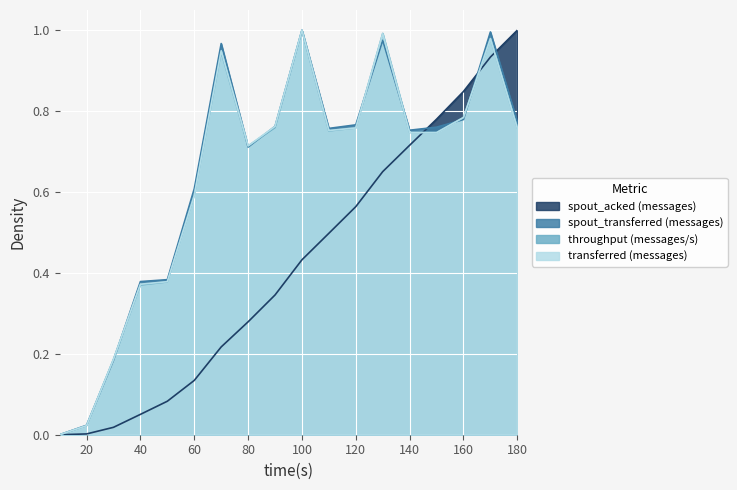

Reading left to right, list all the values displayed in this chart.

transferred (messages): 0.0	0.0	0.2	0.4	0.4	0.6	0.9	0.7	0.8	1.0	0.8	0.8	1.0	0.7	0.7	0.8	1.0	0.8
throughput (messages/s): 0.0	0.0	0.2	0.4	0.4	0.6	0.9	0.7	0.8	1.0	0.8	0.8	1.0	0.7	0.7	0.8	1.0	0.8
spout_transferred (messages): 0.0	0.0	0.2	0.4	0.4	0.6	1.0	0.7	0.8	1.0	0.8	0.8	1.0	0.8	0.8	0.8	1.0	0.8
spout_acked (messages): 0.0	0.0	0.0	0.1	0.1	0.1	0.2	0.3	0.3	0.4	0.5	0.6	0.7	0.7	0.8	0.8	0.9	1.0